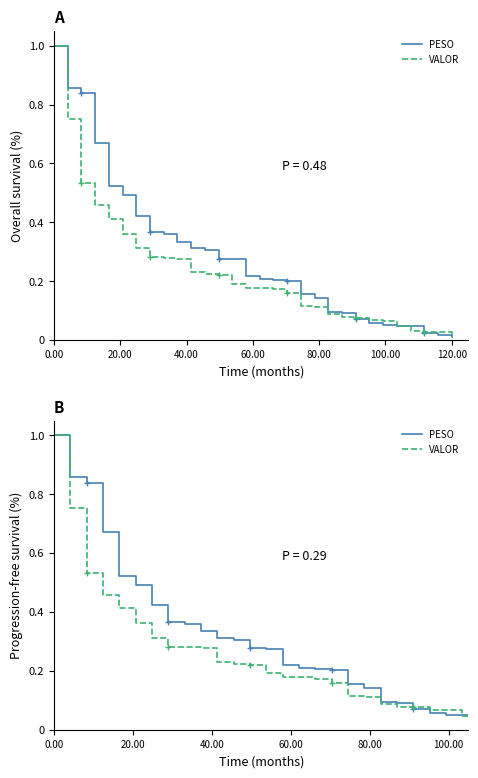

How many lines are shown in the chart?

2